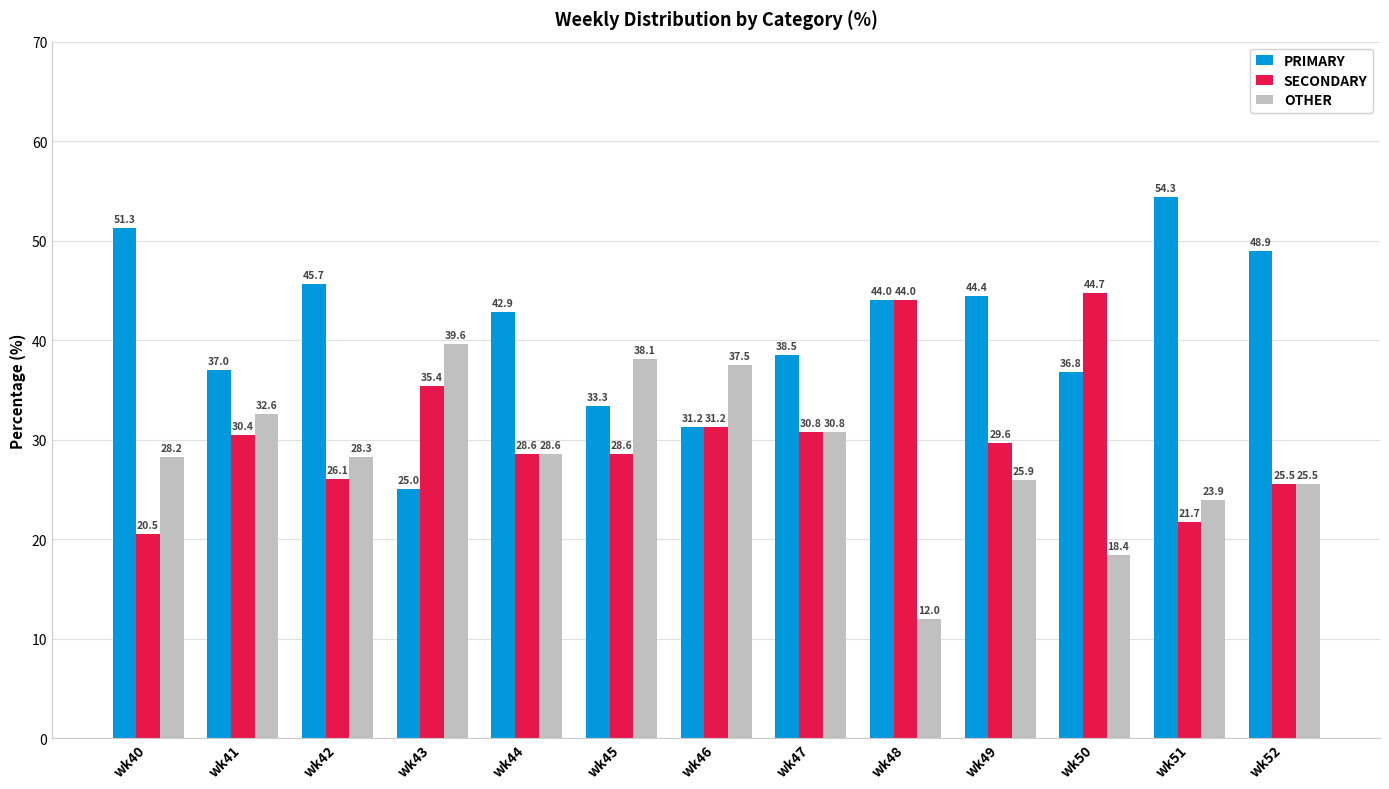

Is the value of PRIMARY at wk47 greater than the value of SECONDARY at wk43?

Yes